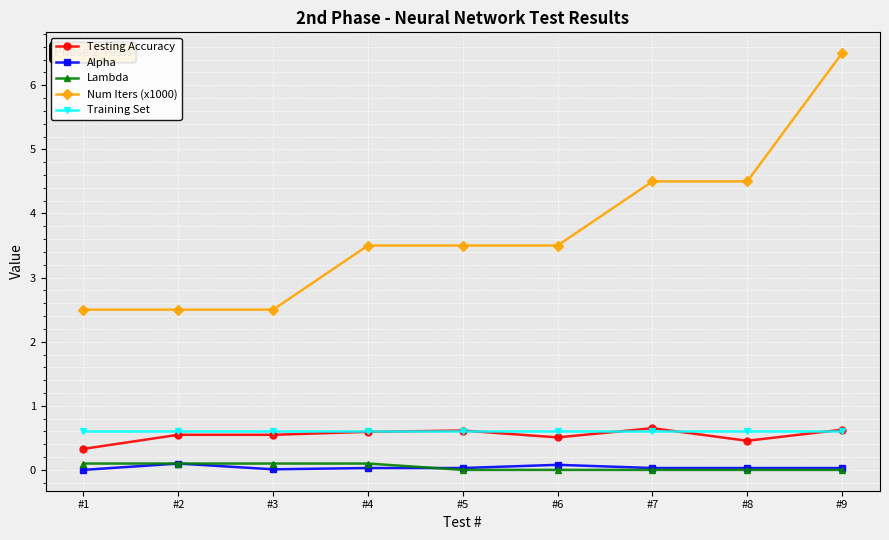

Which series has the widest spread of values?

Num Iters (x1000)